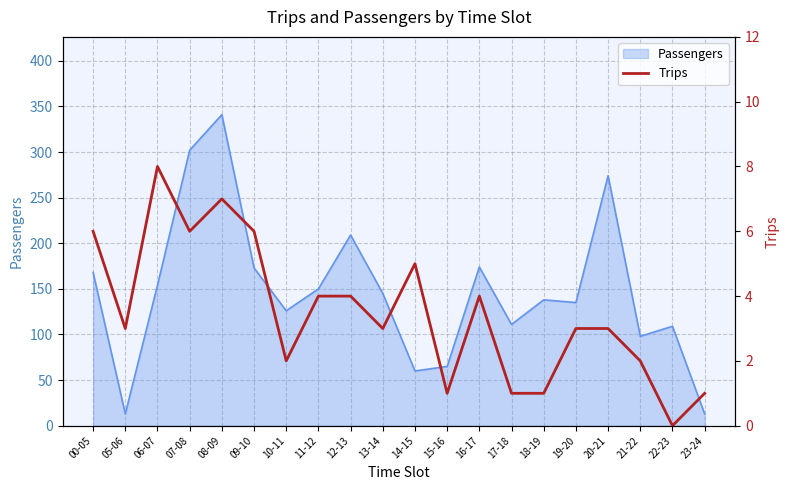

What is the minimum value for Passengers?

13